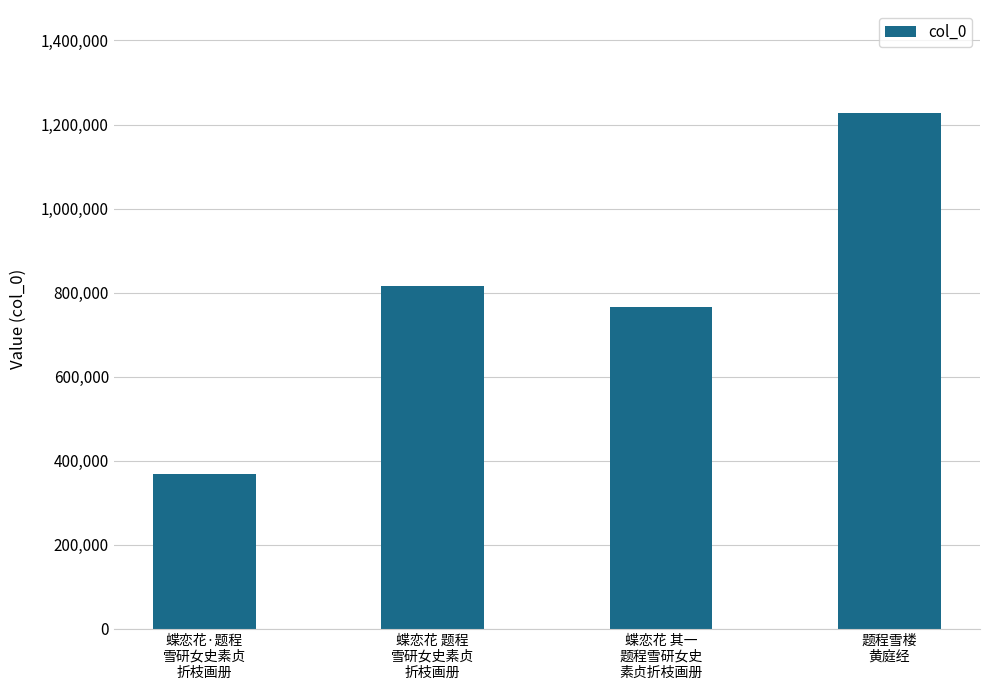

The value at 蝶恋花 其一
题程雪研女史
素贞折枝画册 is 766451. True or false?

True